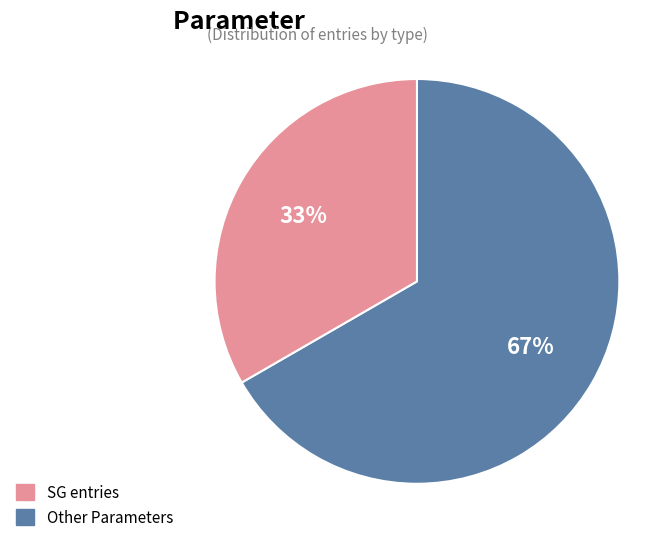

To the nearest percent, what is the average slice percentage?

50%